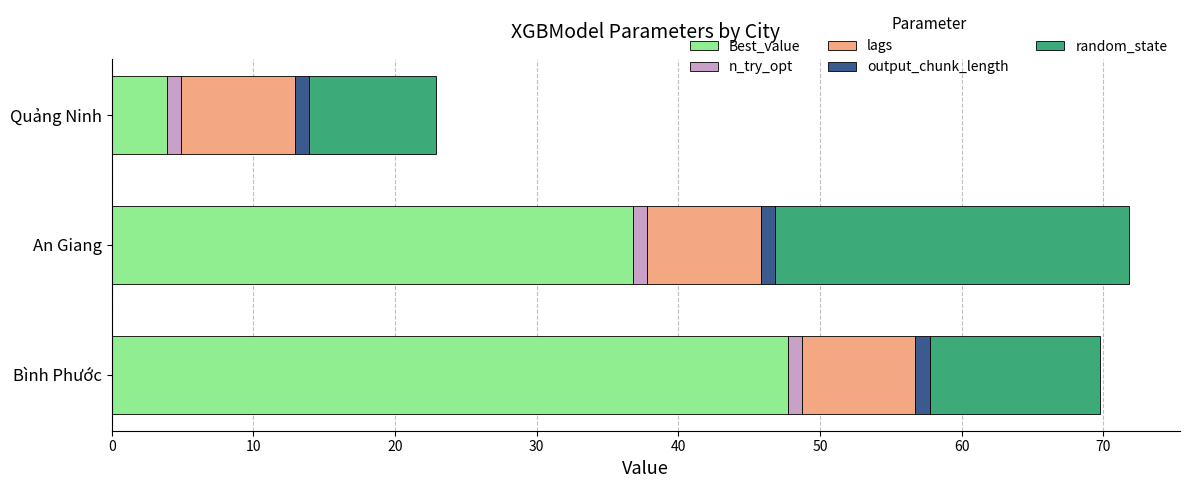

What is the minimum value for Best_value?

3.9